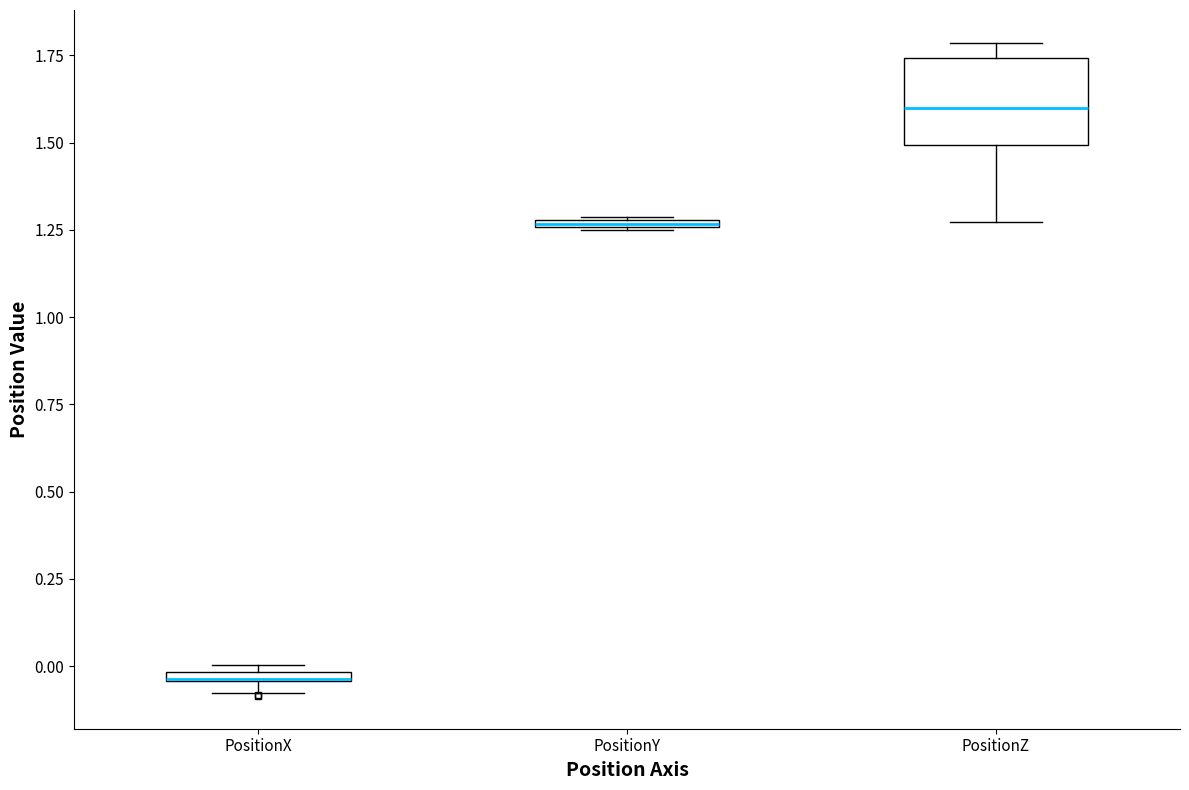

Comparing the boxes themselves (not the whiskers), which one is the tallest?

PositionZ